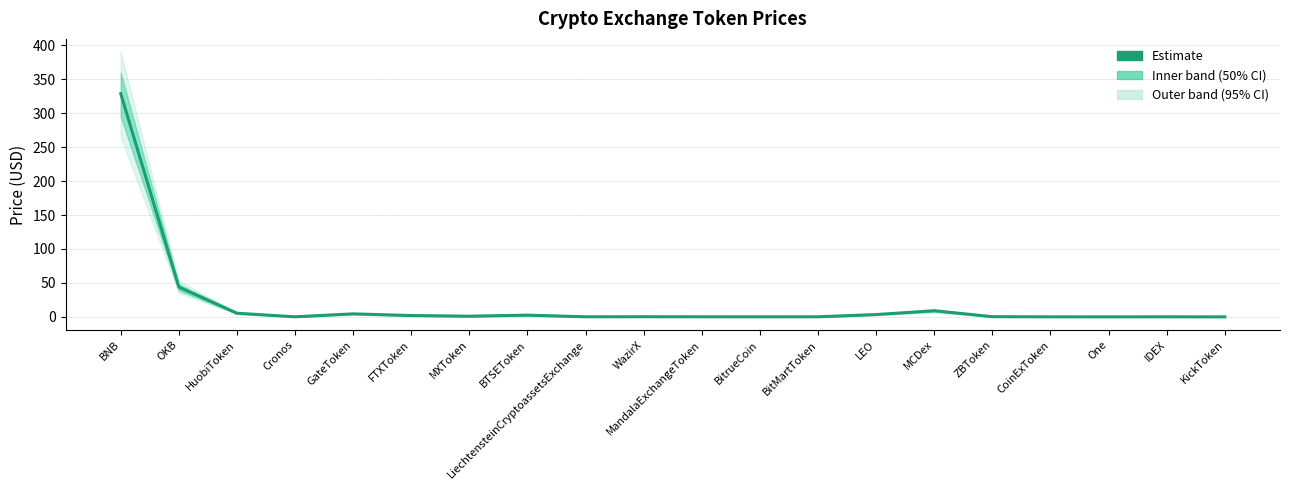

The chart shows a value of 0.1 at IDEX. True or false?

False